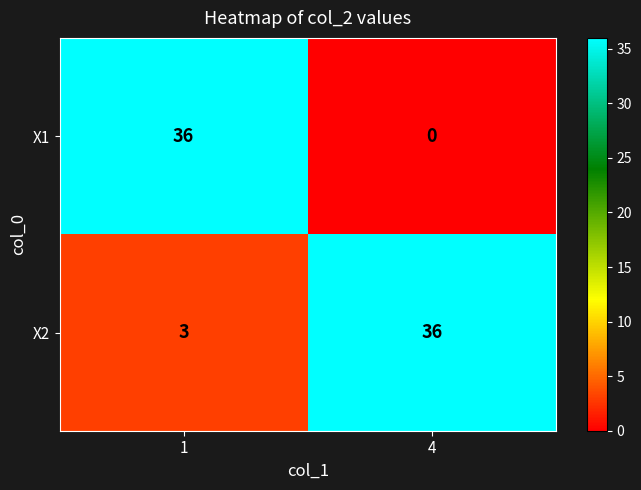

What is the greatest value displayed?

36